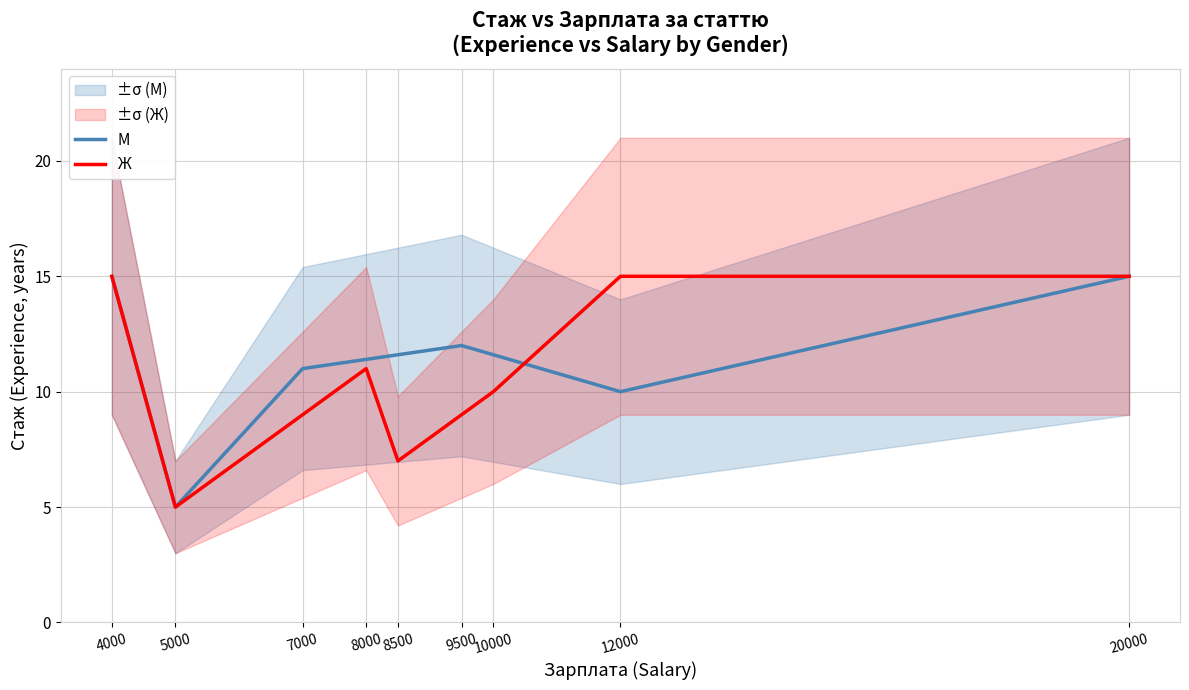

At how many categories does at least one series exceed 8?

8